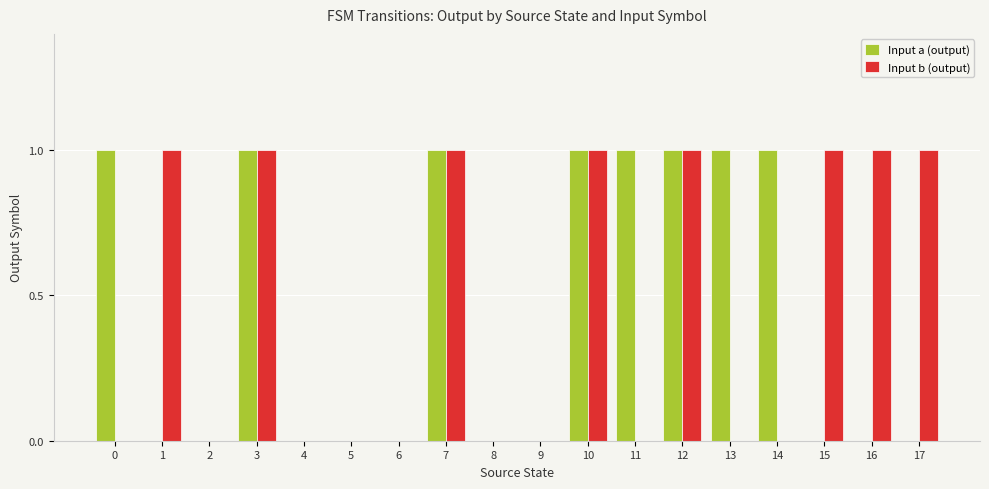

Between 6 and 15, which series saw the biggest shift?

Input b (output)